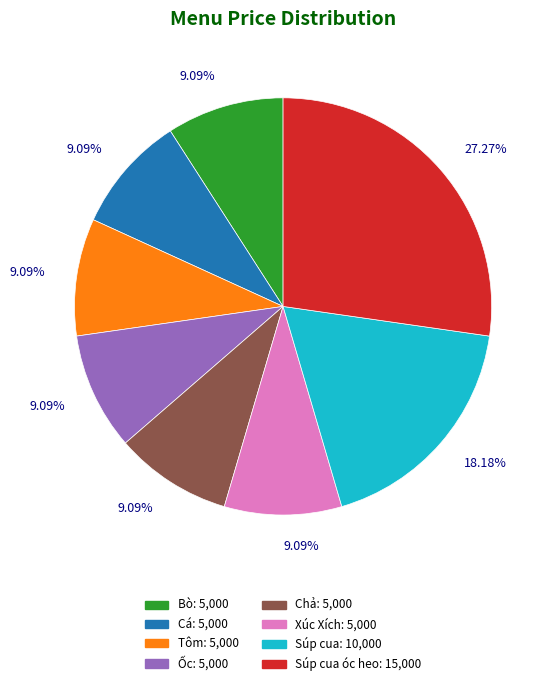

Is there any slice that represents more than half of the pie?

No